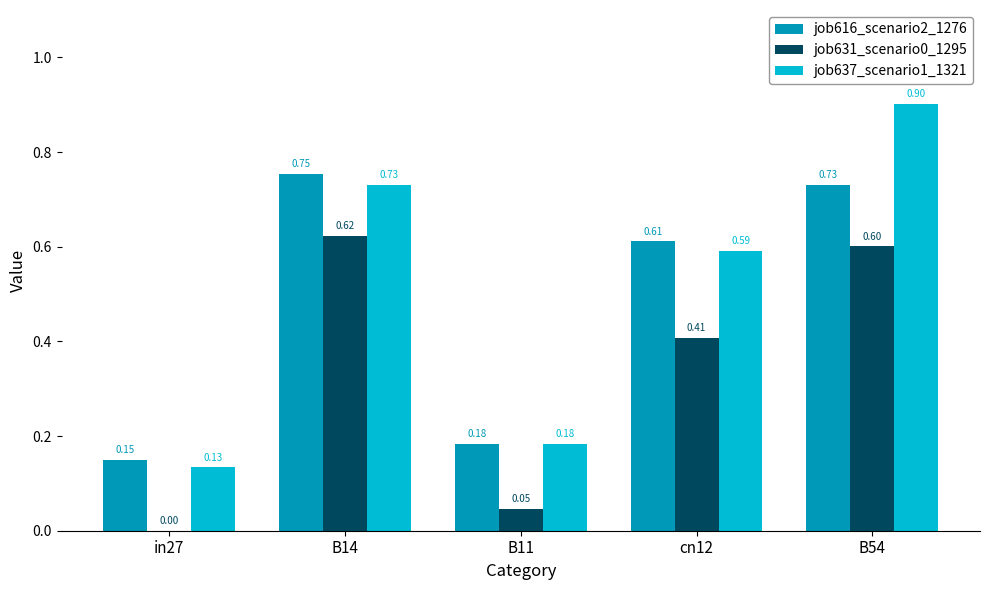

How many categories are shown in the chart?

5